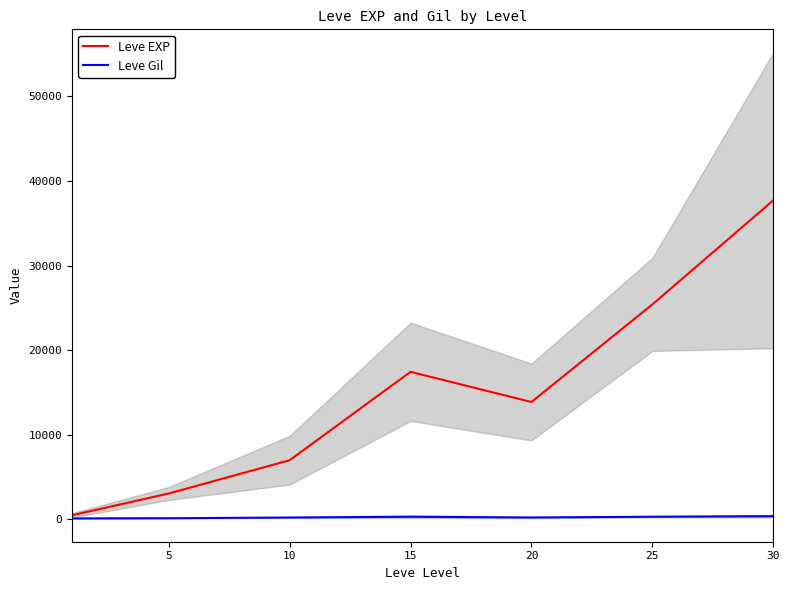

At which label does Leve EXP first exceed 13876?

15